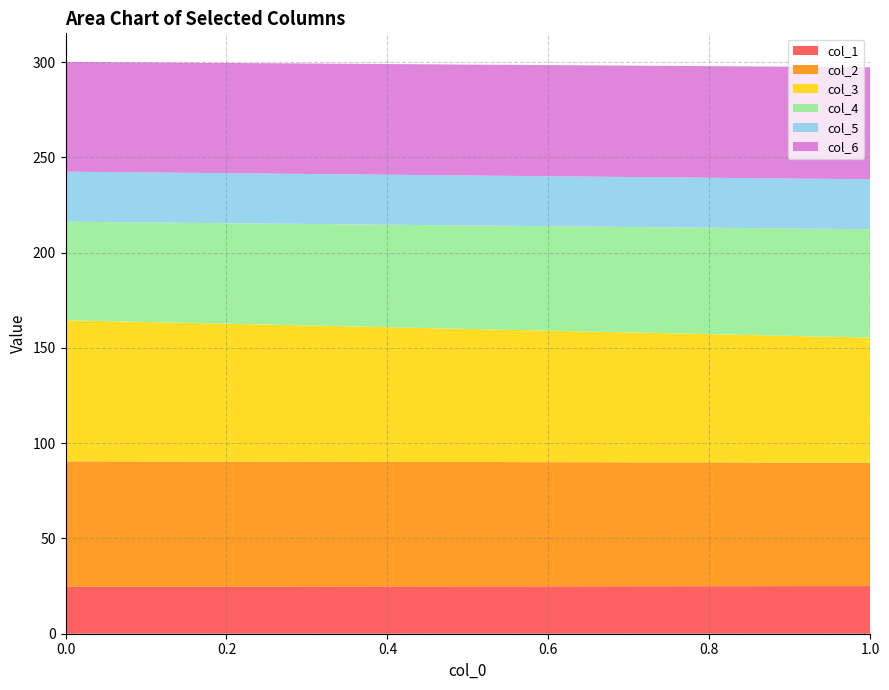

Reading left to right, list all the values displayed in this chart.

col_1: 0=24.6	1=25.0
col_2: 0=65.8	1=64.8
col_3: 0=74.0	1=65.7
col_4: 0=51.7	1=56.9
col_5: 0=26.3	1=26.2
col_6: 0=57.6	1=58.8